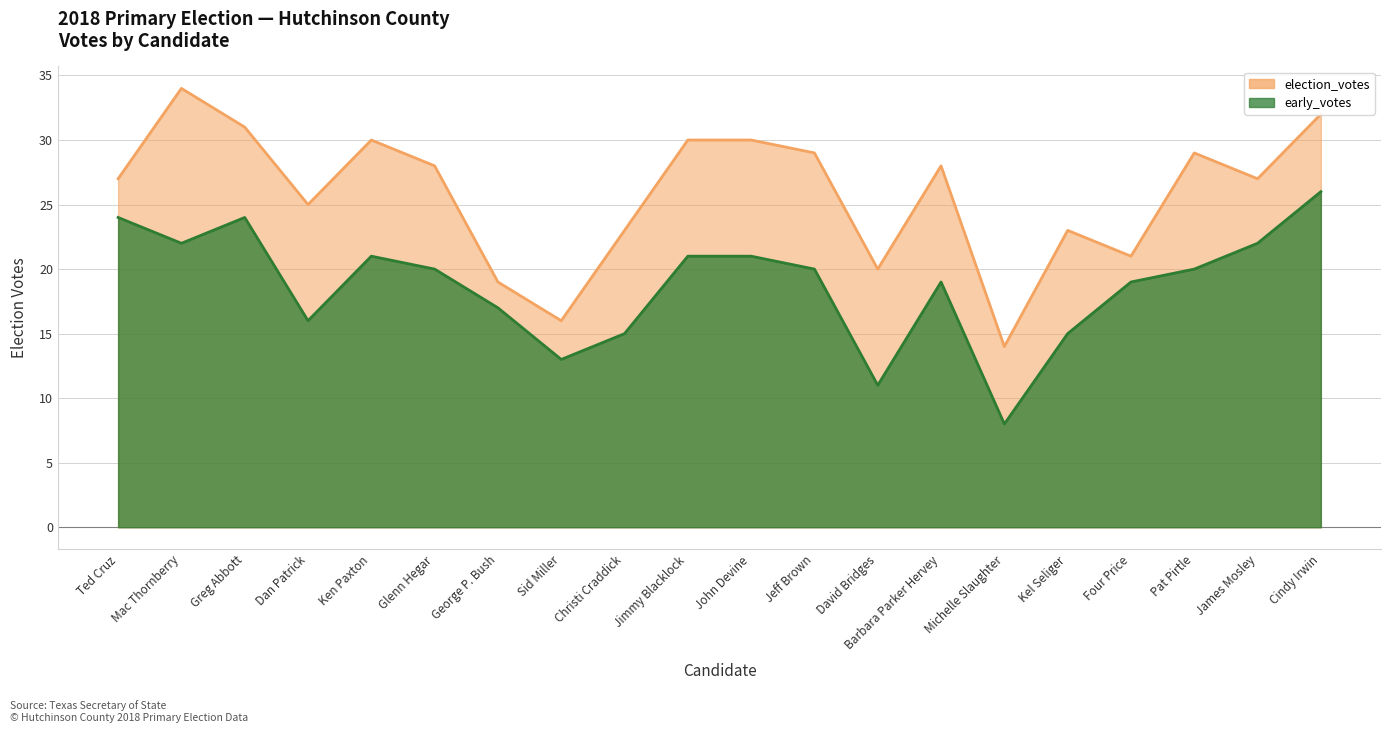

What is the smallest value displayed?

8